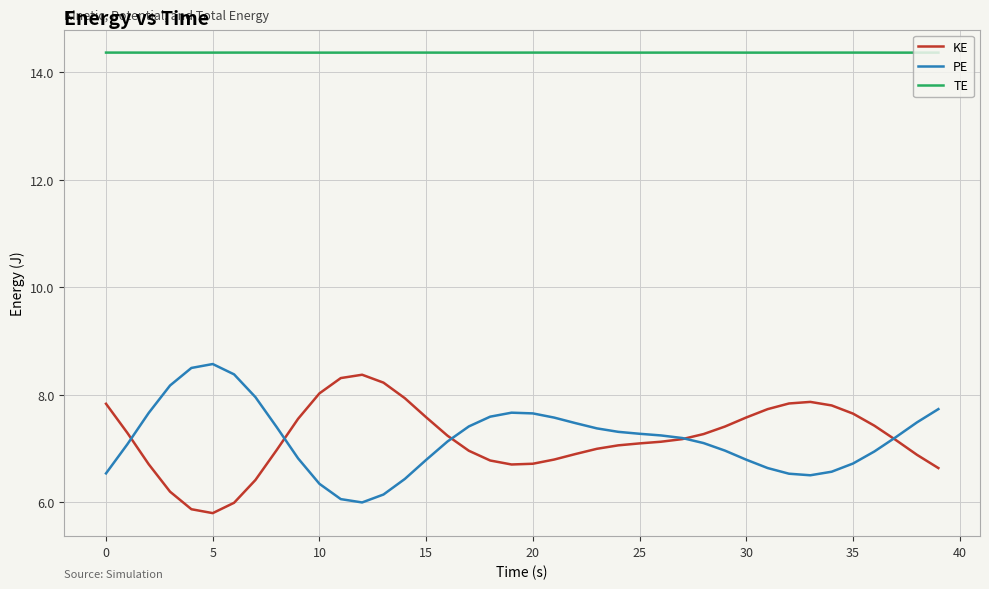

Is this an area chart (filled region under the line)?

No